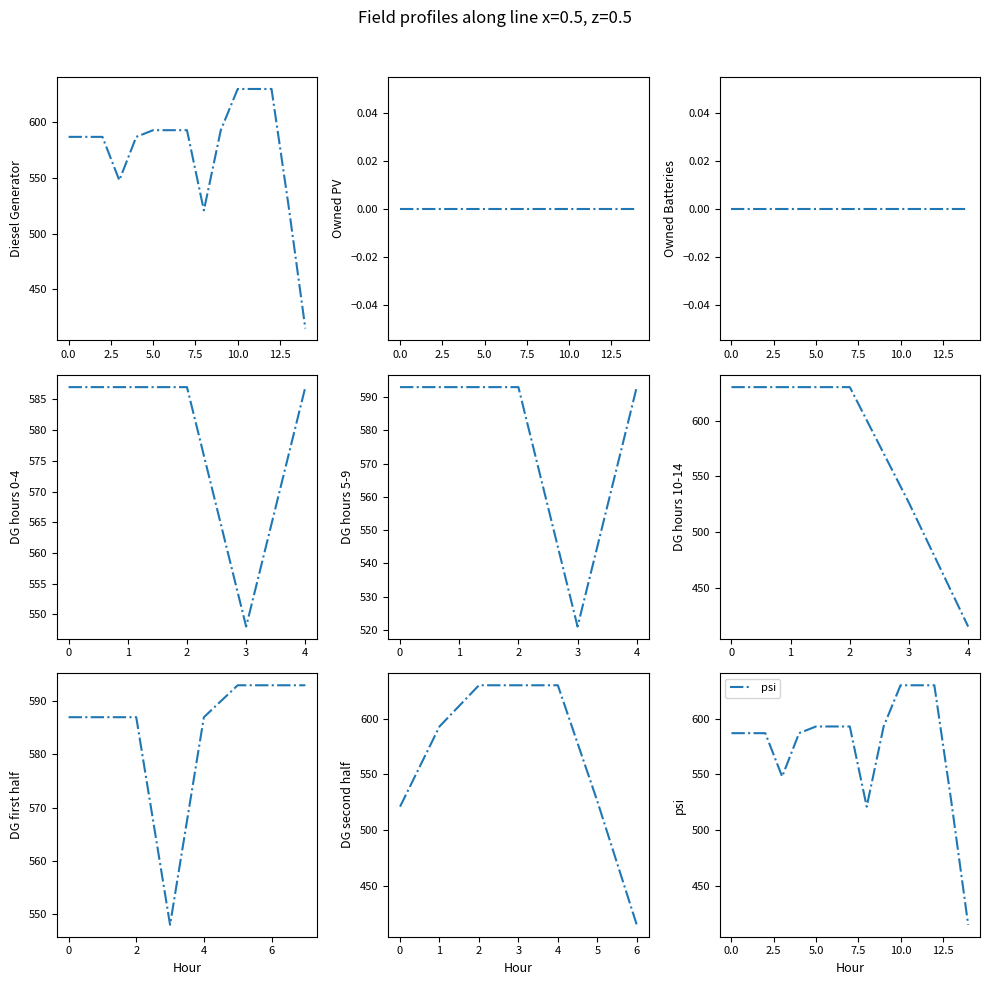

True or false: Diesel Generator has a value of 548 at 3.

True